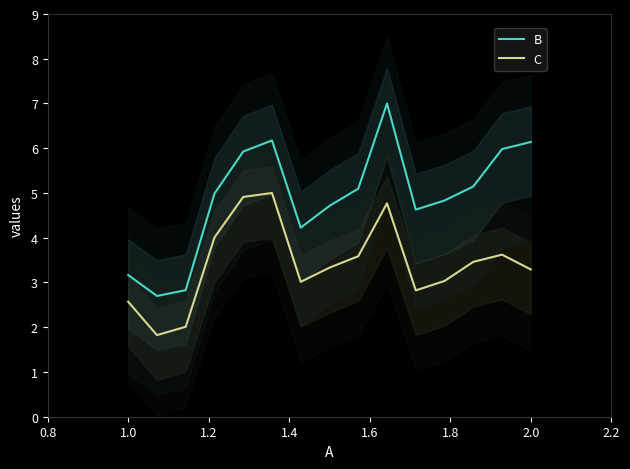

What is the lowest value of the B series?

2.7